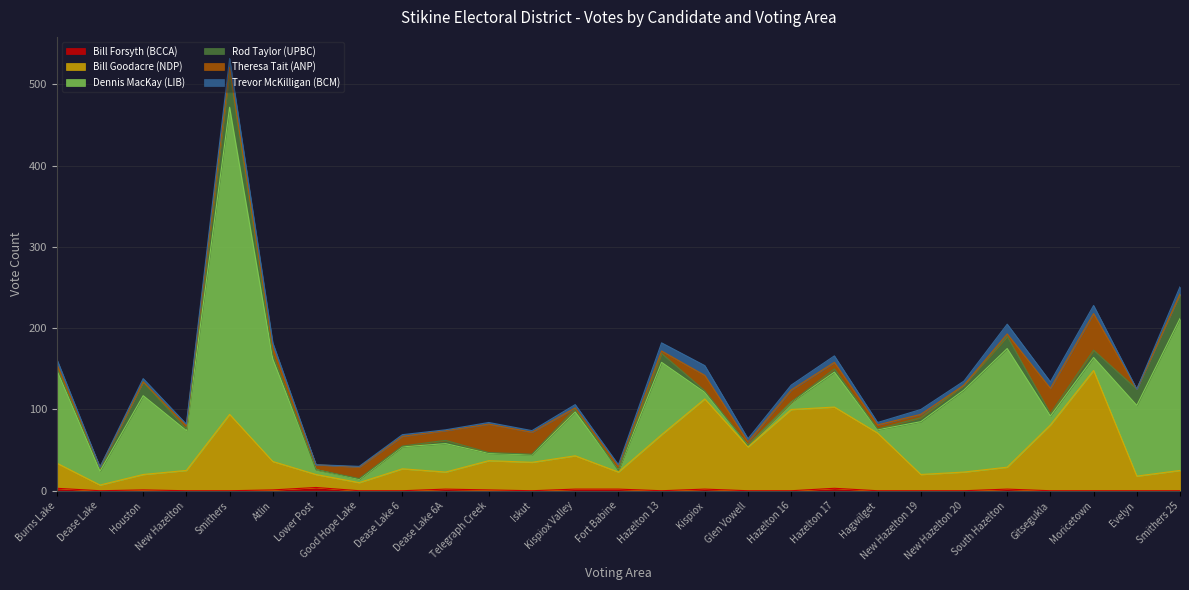

Which category has the lowest value in the Bill Goodacre (NDP) series?

Dease Lake